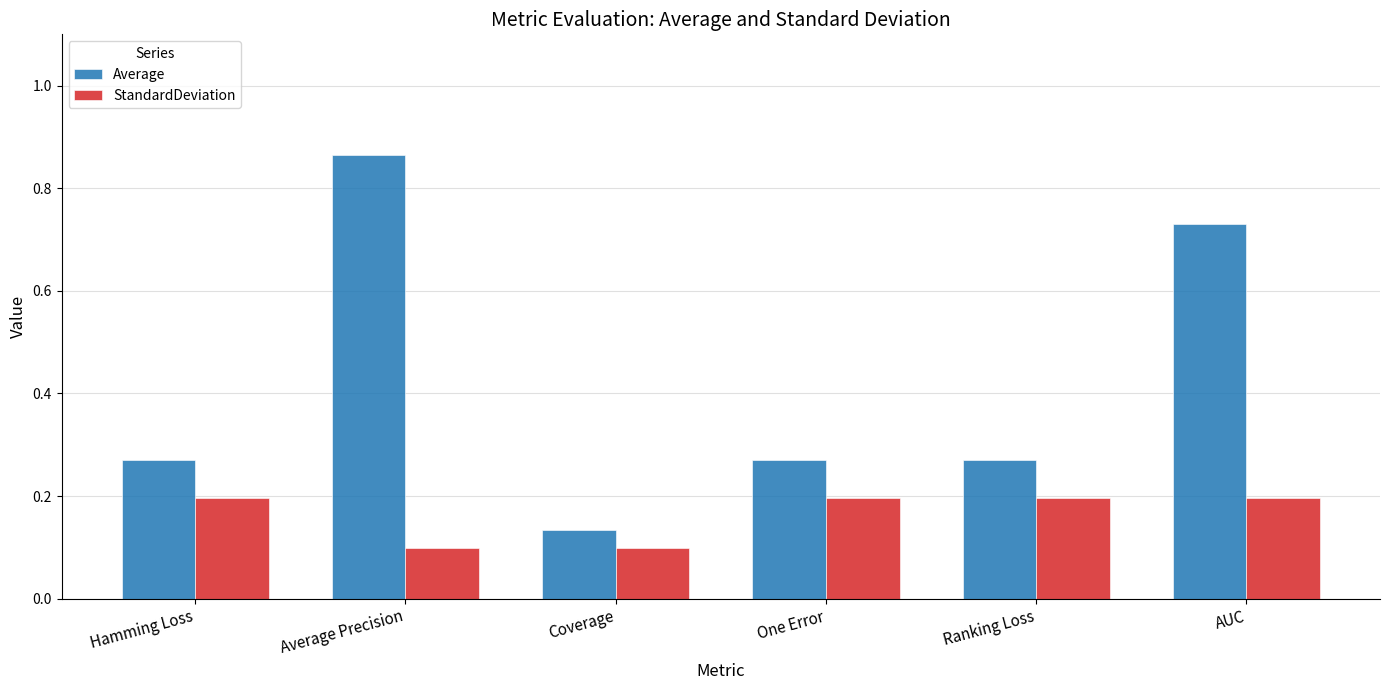

What is the difference between the second highest and second lowest values in the Average series?

0.5